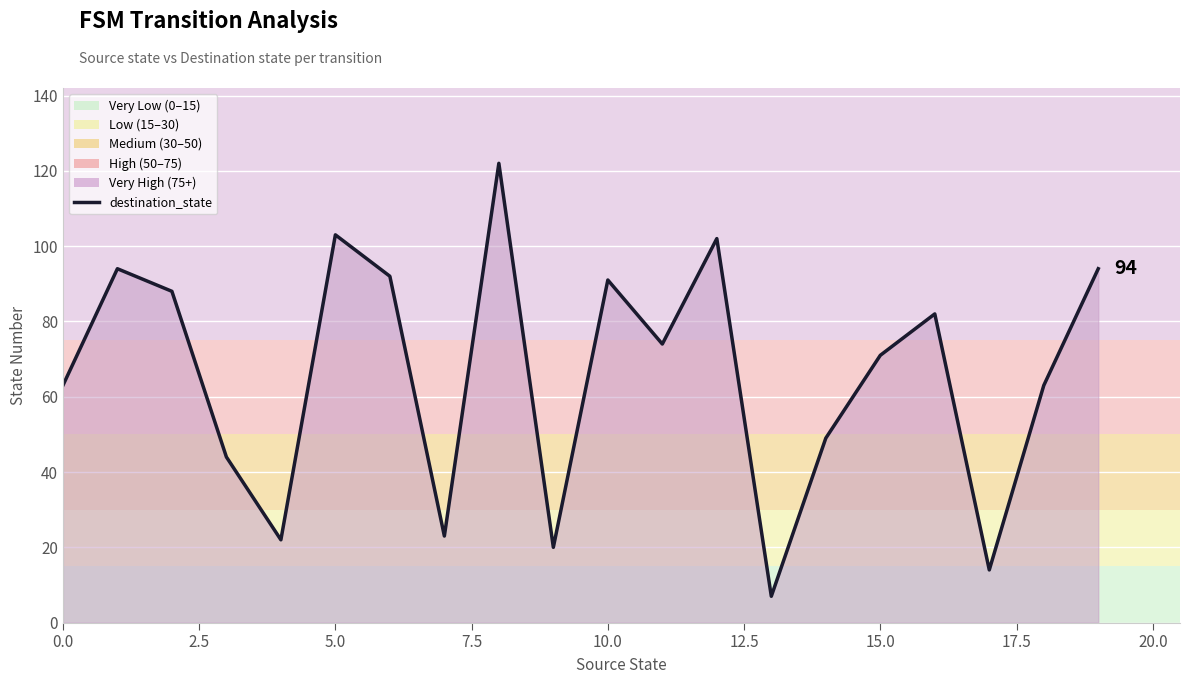

What is the minimum value shown in the chart?

7